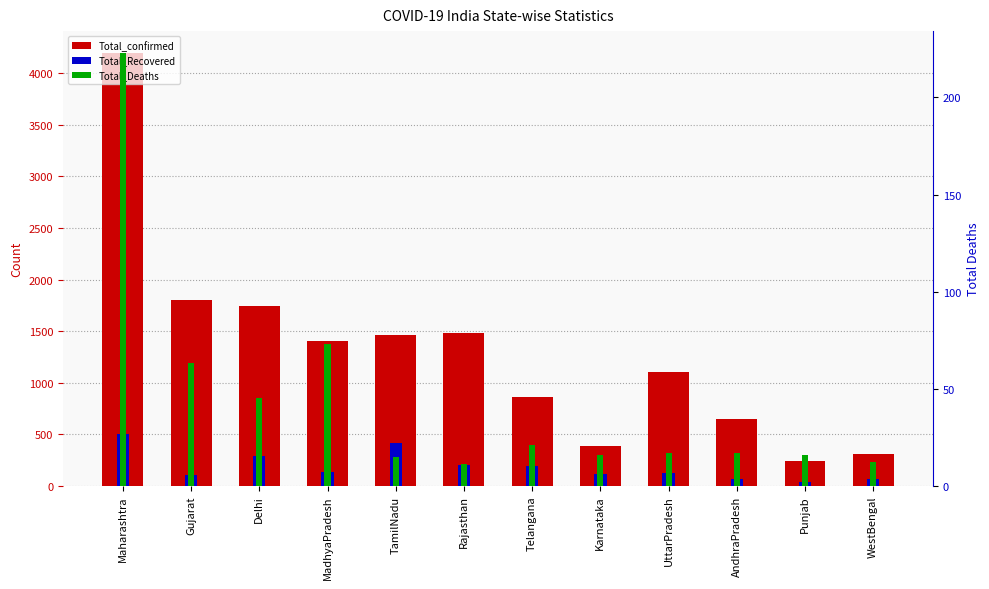

Reading left to right, list all the values displayed in this chart.

Total_confirmed: 4200	1799	1743	1407	1467	1478	858	390	1100	647	244	310
Total_Recovered: 507	105	290	131	411	205	187	111	127	65	37	61
Total_Deaths: 223	63	45	73	15	11	21	16	17	17	16	12